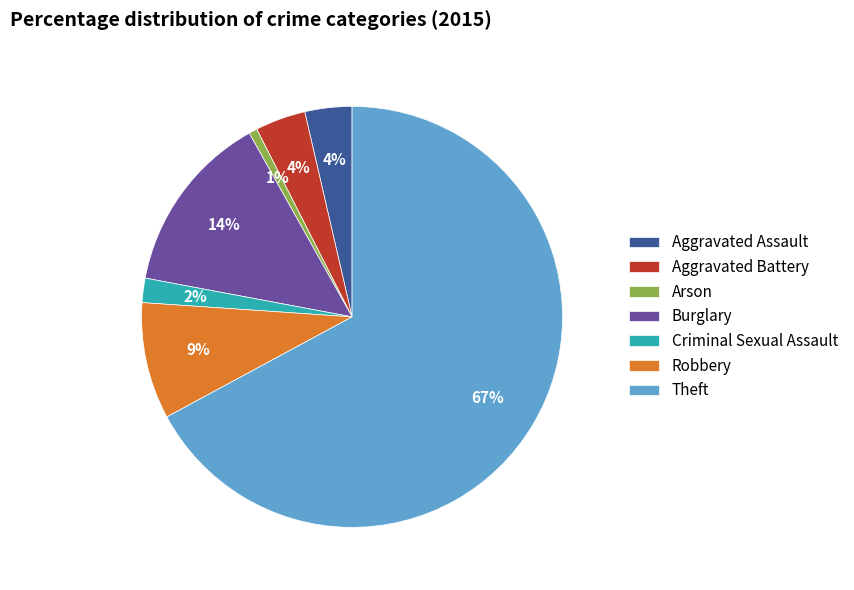

Between Arson and Criminal Sexual Assault, which is larger?

Criminal Sexual Assault